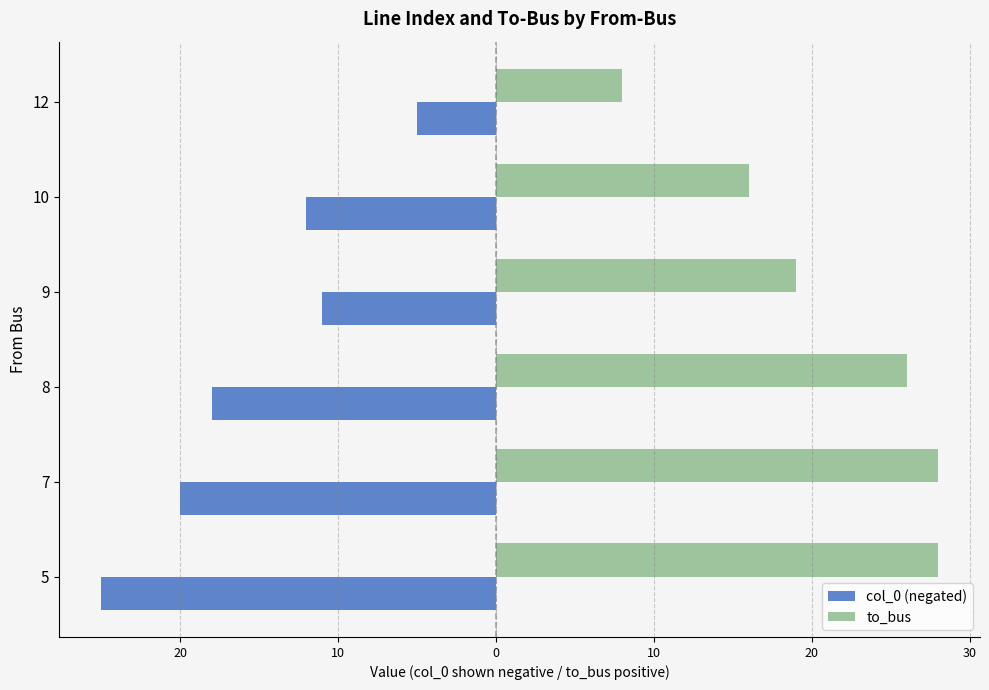

What is the minimum value for to_bus?

8